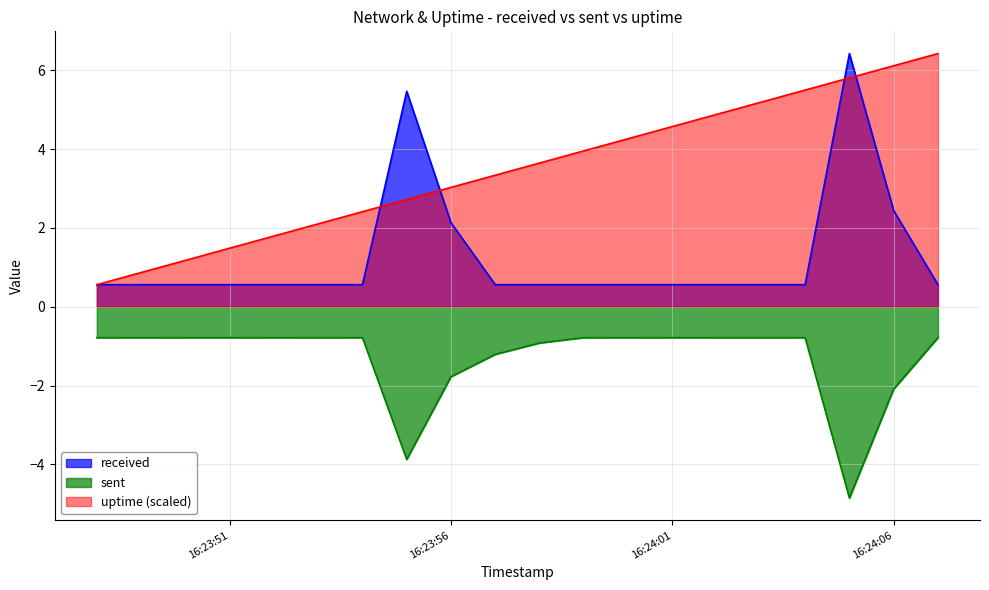

What is the value of the received point at the 14th from the left?

0.6